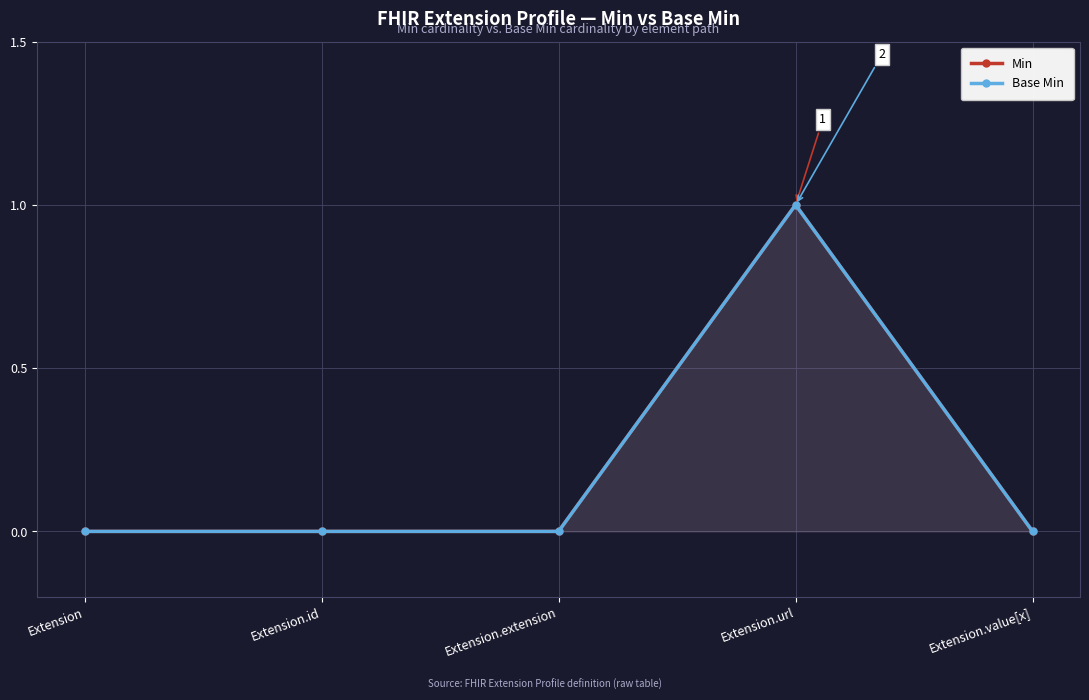

Between Extension and Extension.id, which series saw the biggest shift?

Min